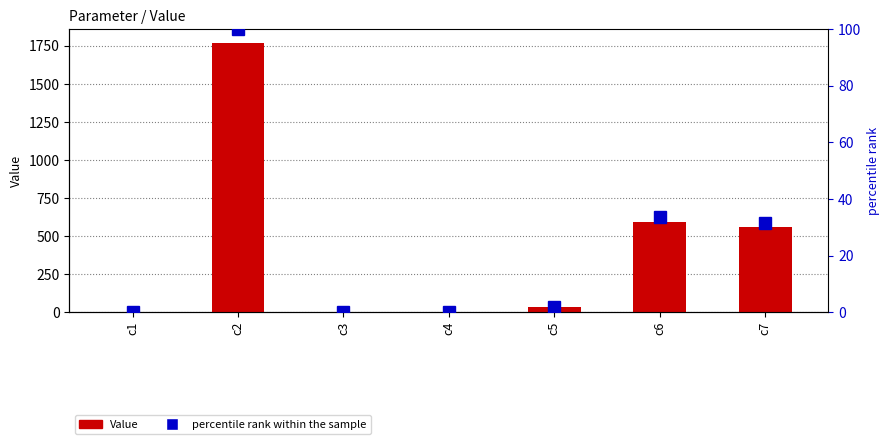

At c1, list the series in order from largest to smallest.

Value, percentile rank within the sample